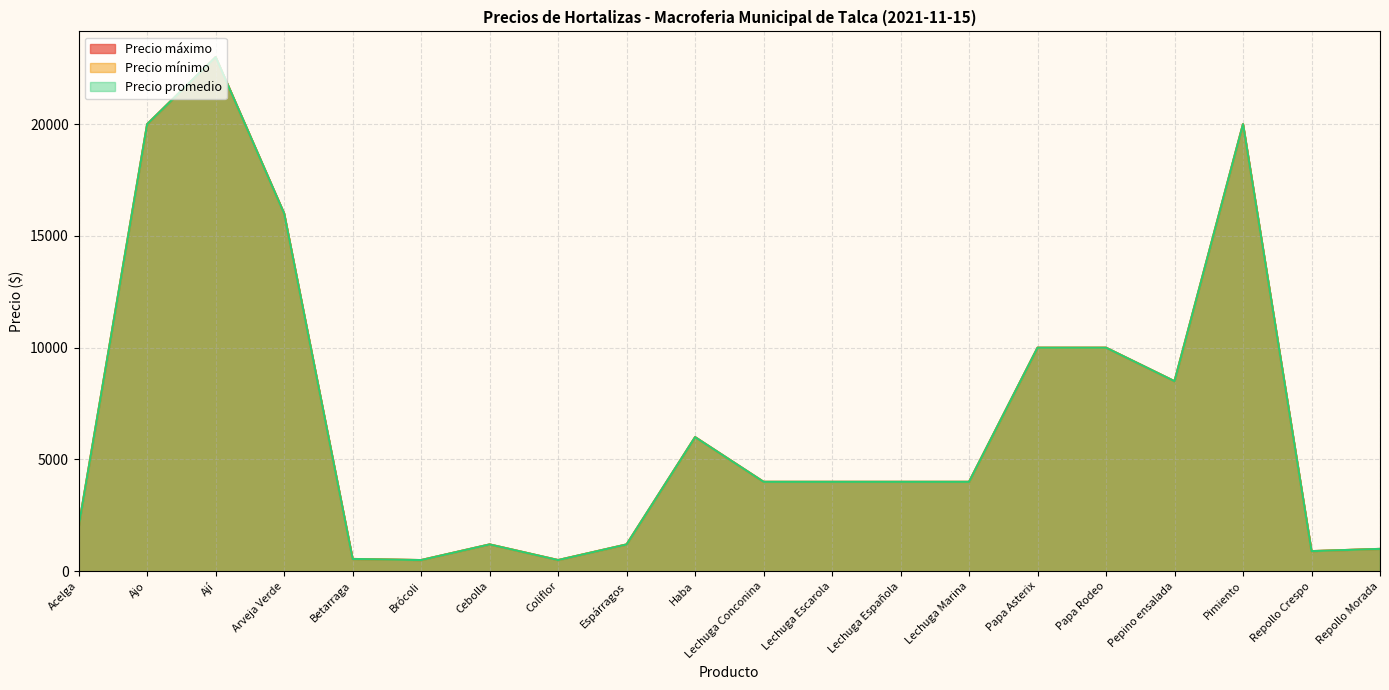

True or false: Precio mínimo and Precio promedio cross at least once.

False